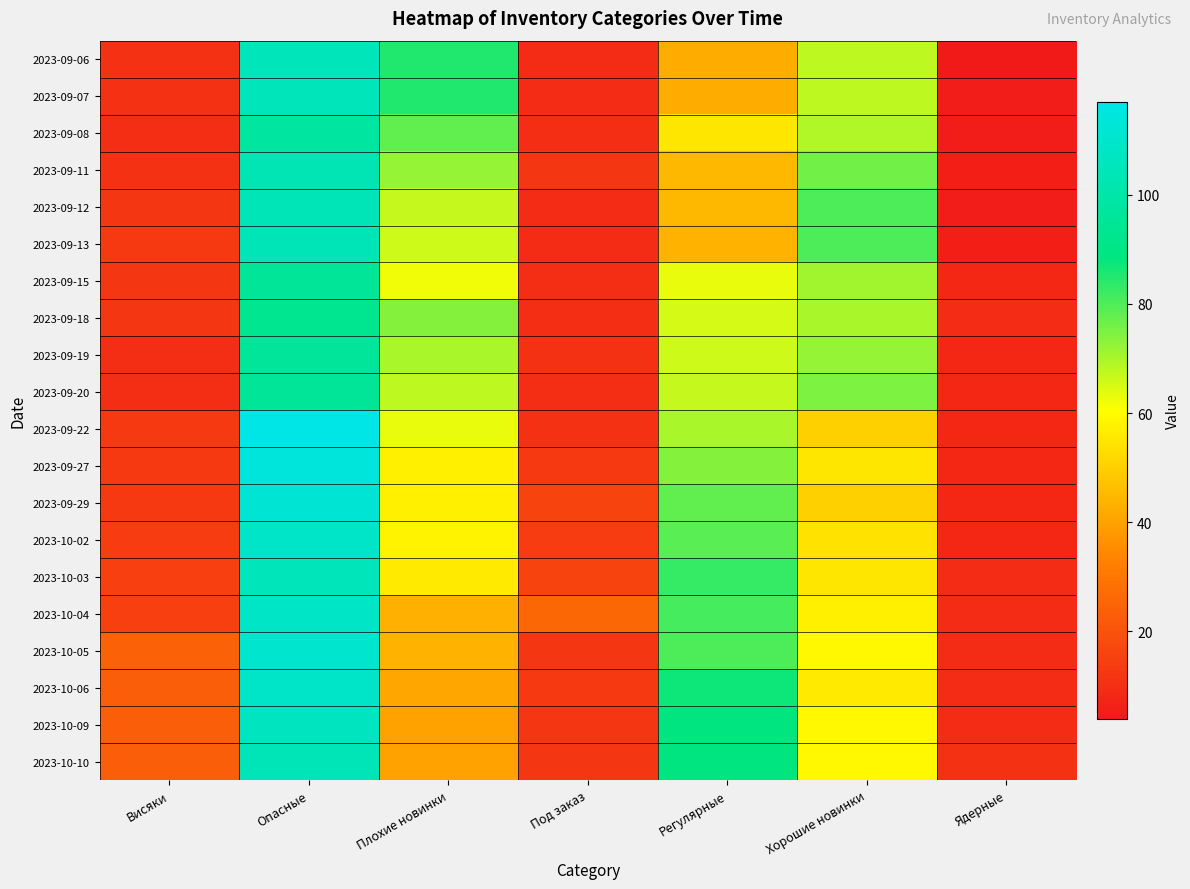

At how many categories does at least one series exceed 59?

4